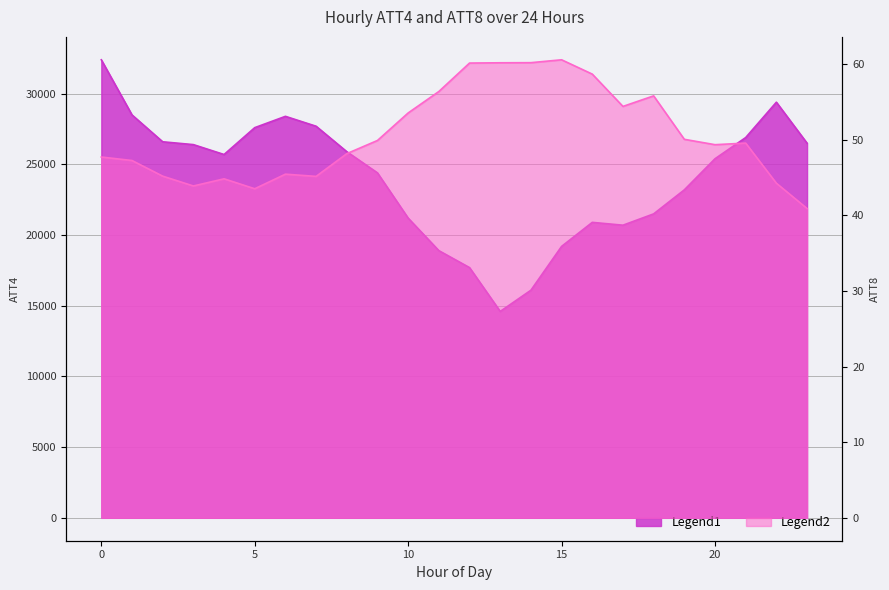

What is the sum of the ATT4 values at 1 and 23?

55000.0